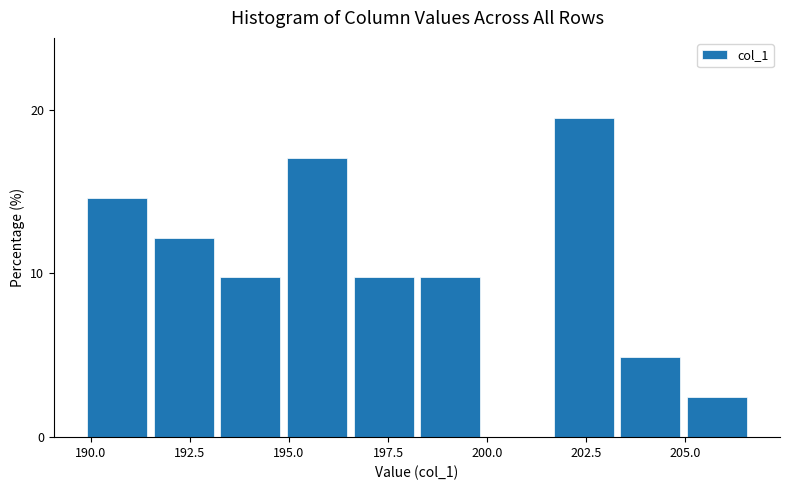

Read against the x-axis, roughly where is the centre of the tallest bar?

202.5